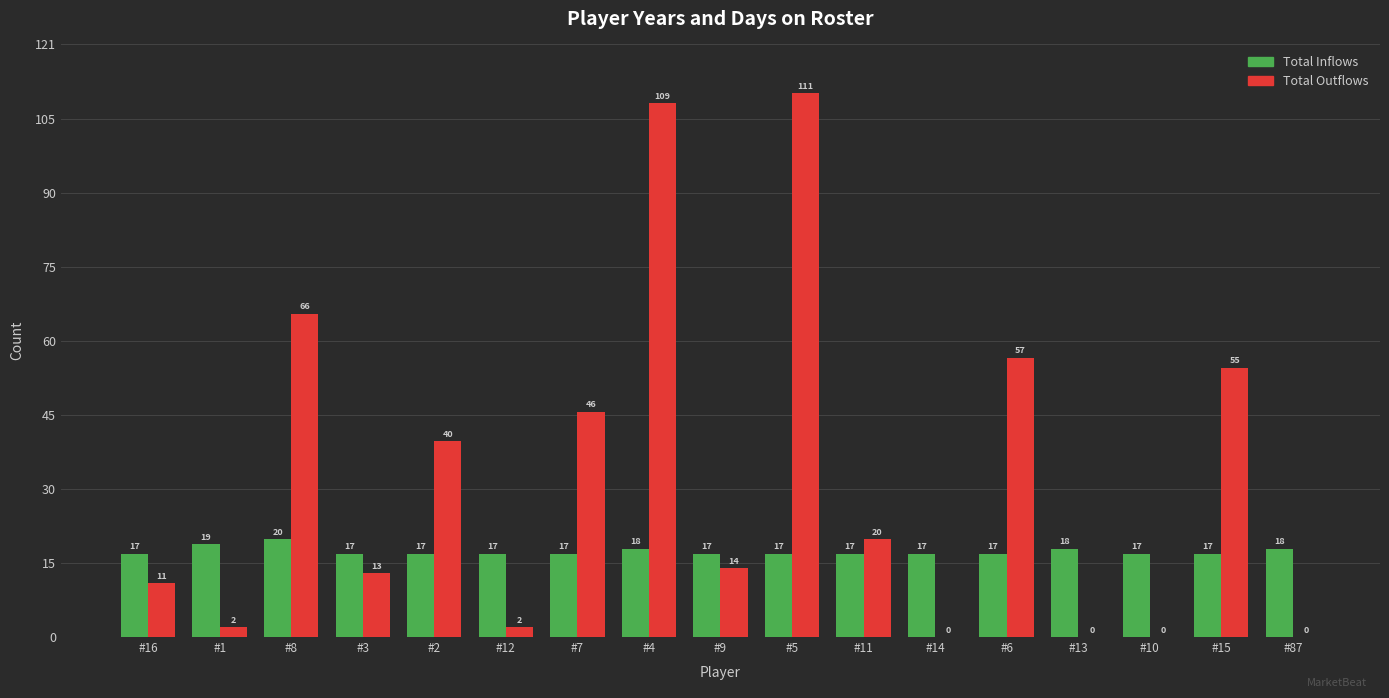

What is the sum of all Total Outflows values?

546